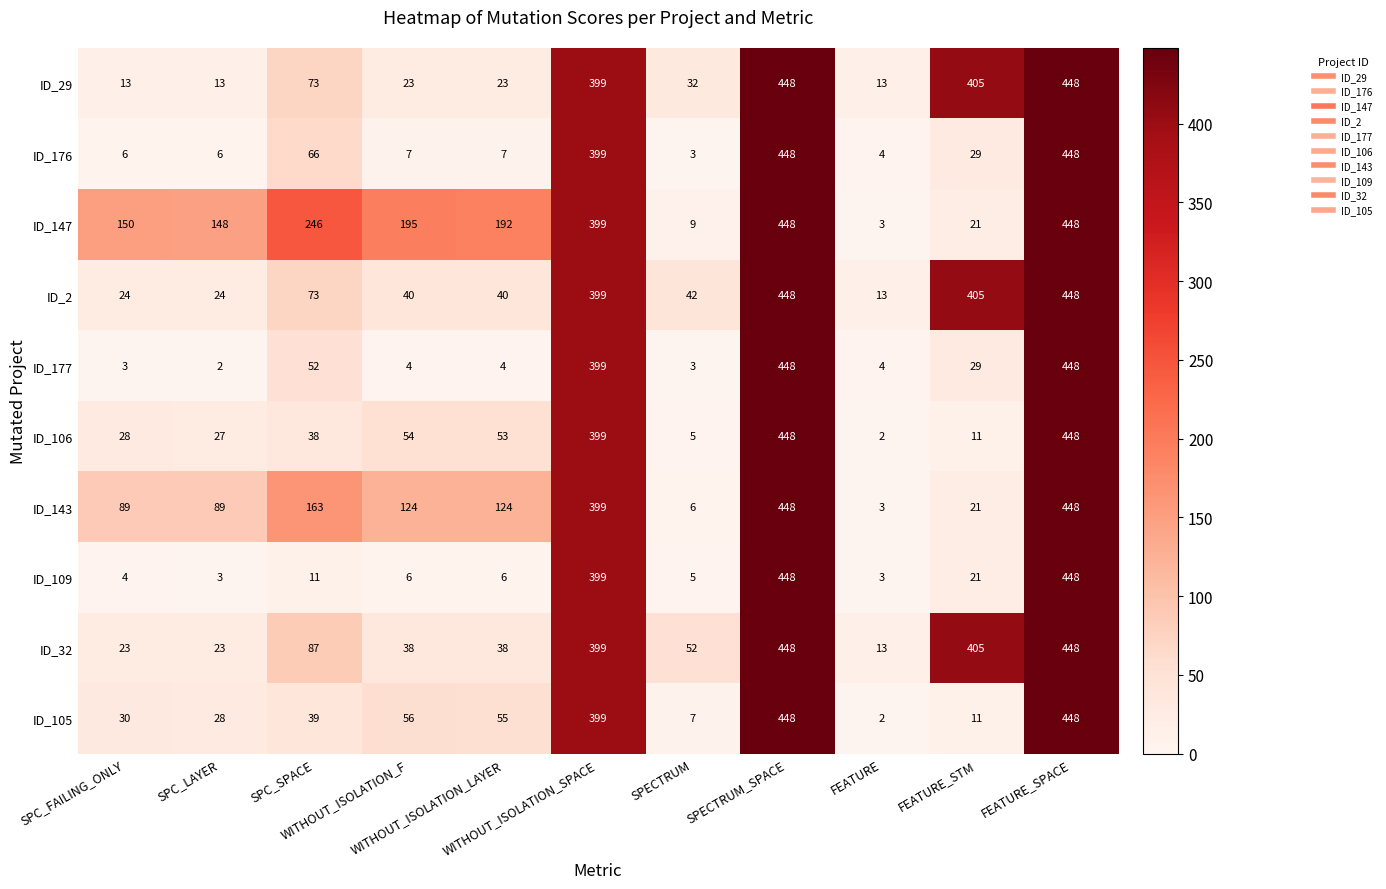

Which series has the largest total across all categories?

ID_147